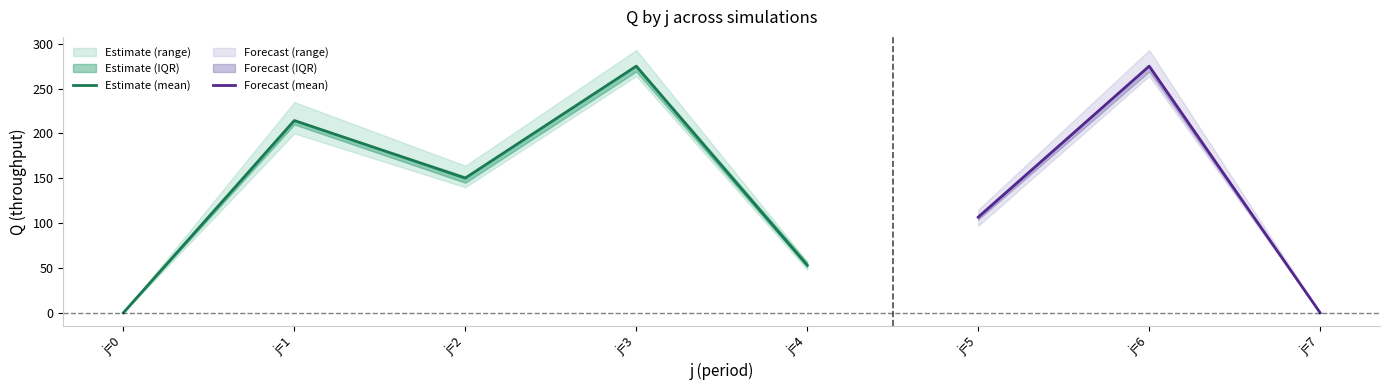

At which category does s1 reach its first local peak?

1